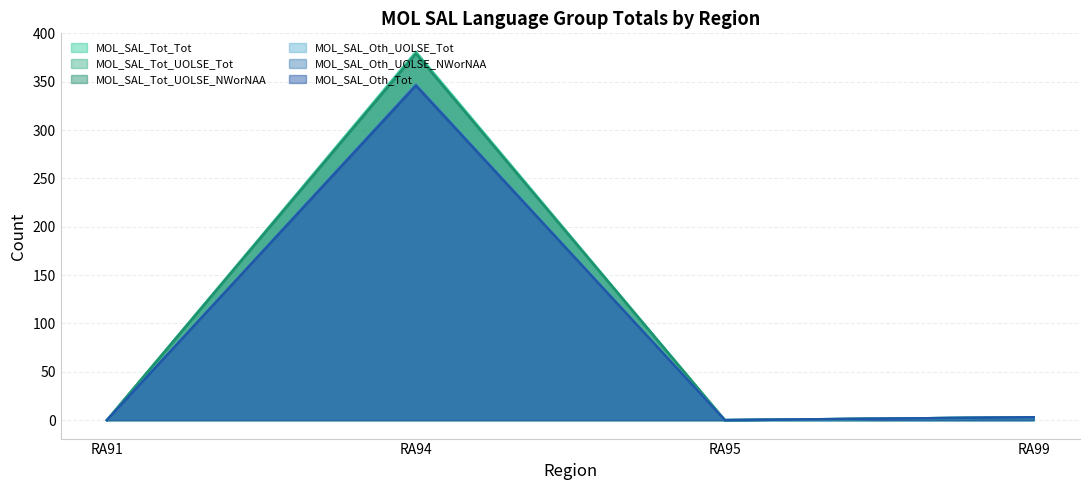

Which has a higher value, RA99 or RA95?

RA99